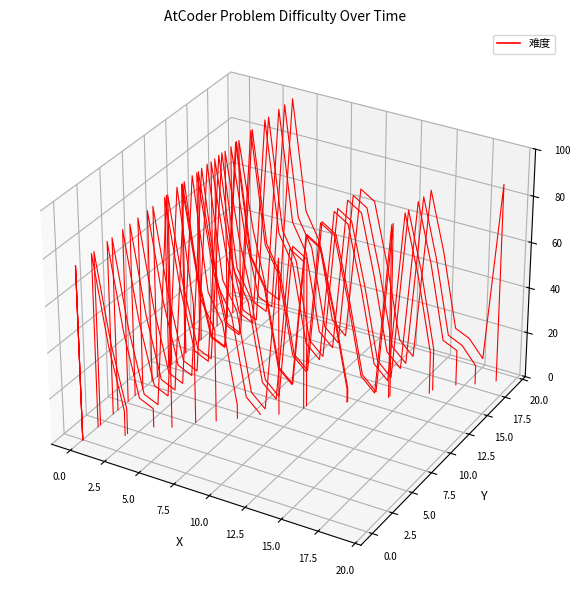

The chart shows a value of -0.0 at 2.5. True or false?

False